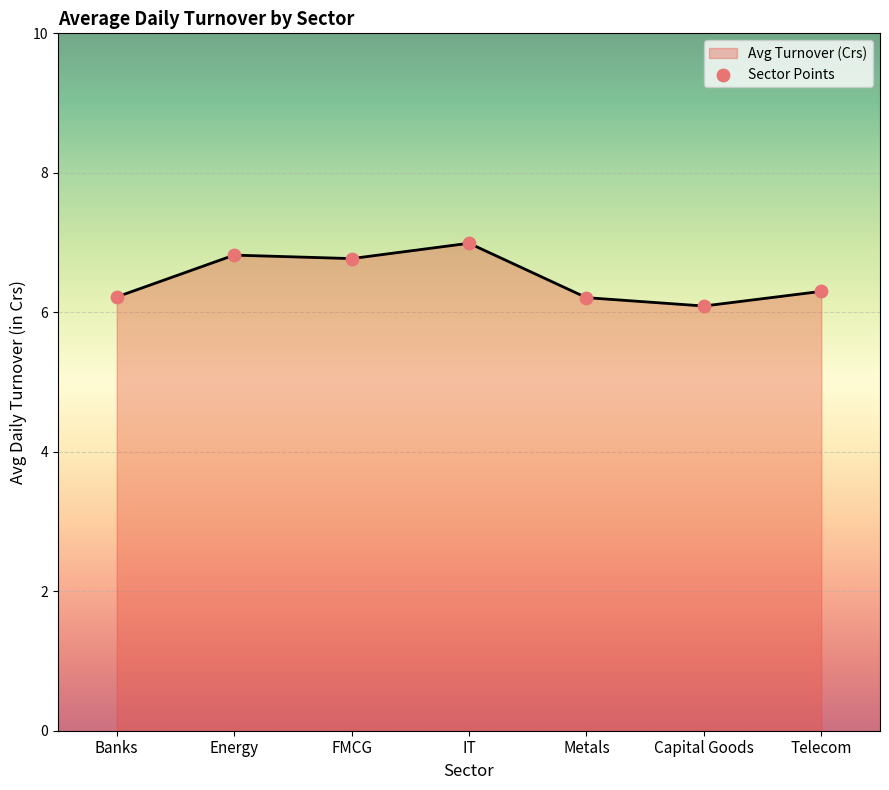

Between Metals and Capital Goods, which is larger?

Metals